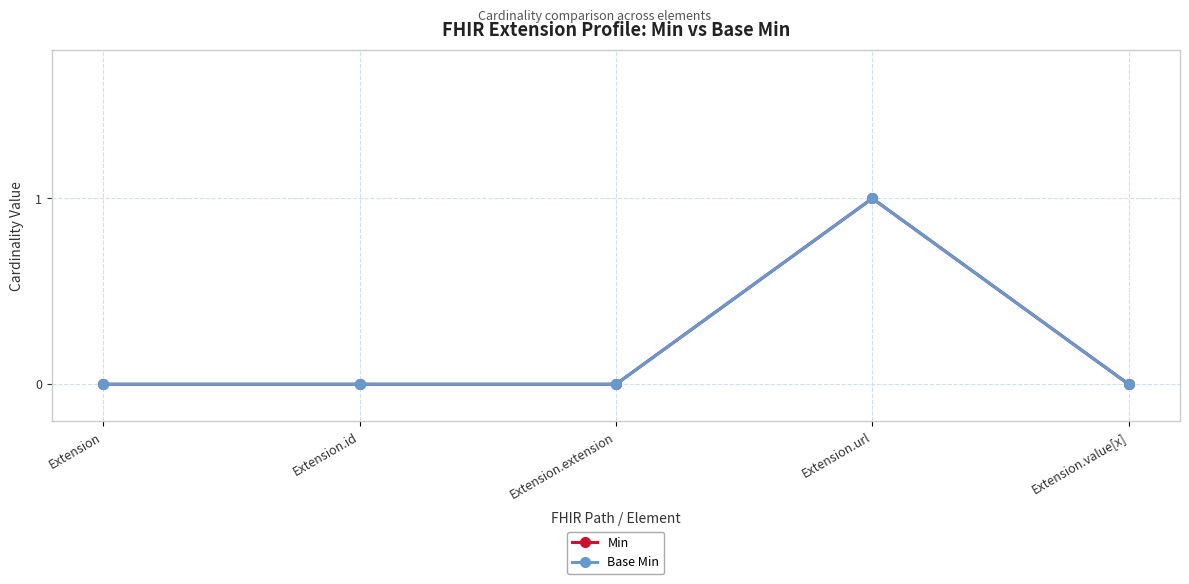

Does the chart have visible grid lines?

Yes